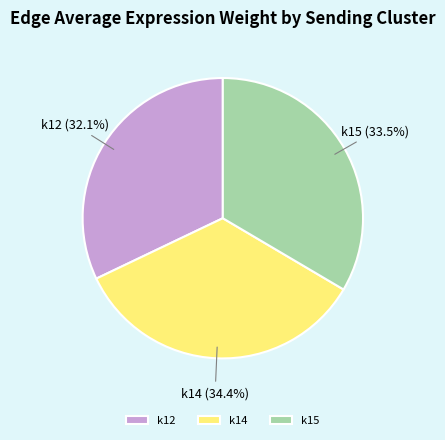

How many slices are in this pie chart?

3